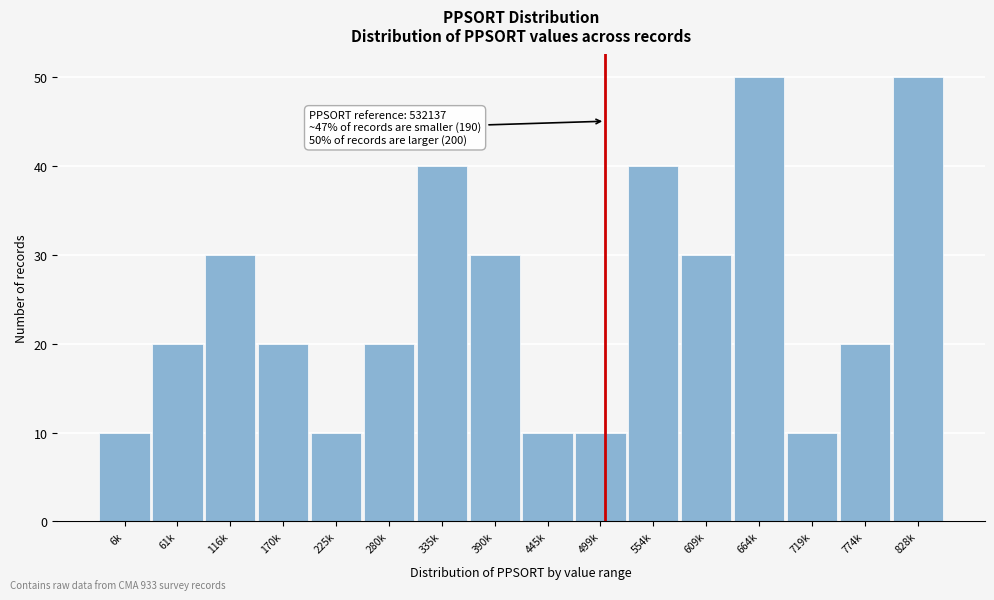

Reading right to left, list all the values displayed in this chart.

828k=50	774k=20	719k=10	664k=50	609k=30	554k=40	499k=10	445k=10	390k=30	335k=40	280k=20	225k=10	170k=20	116k=30	61k=20	6k=10